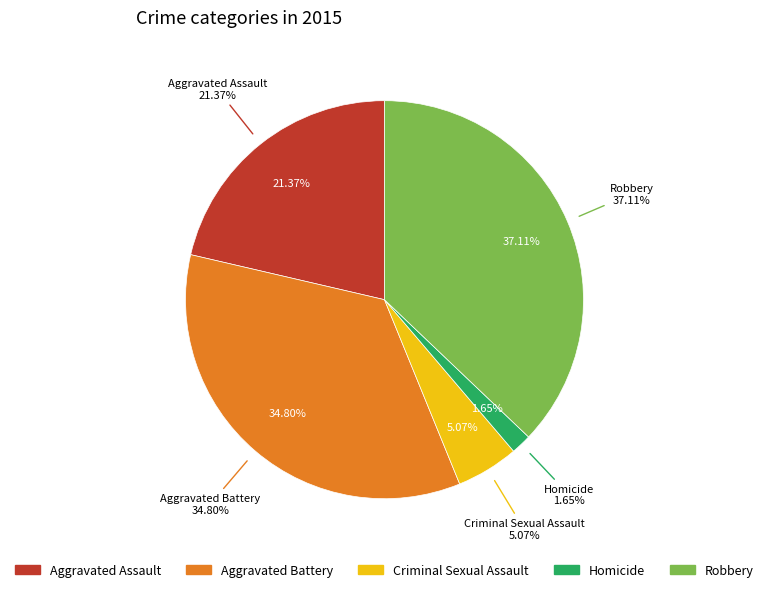

Is there a majority slice in this chart?

No